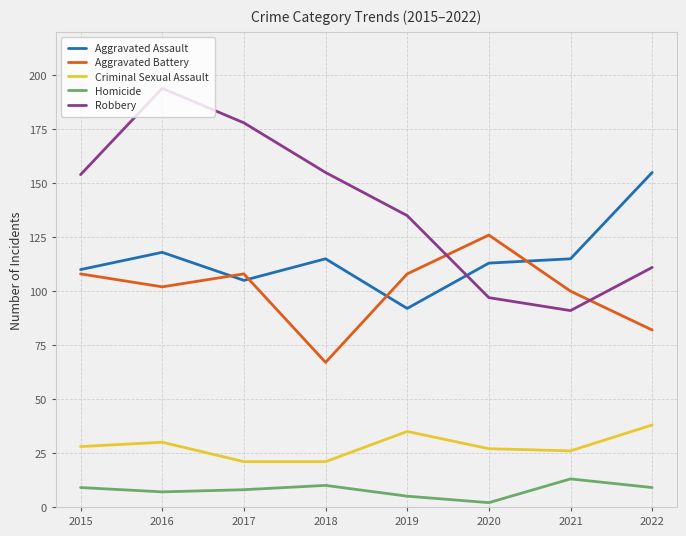

What is the approximate value of Criminal Sexual Assault at 2020, to the nearest 5?

25